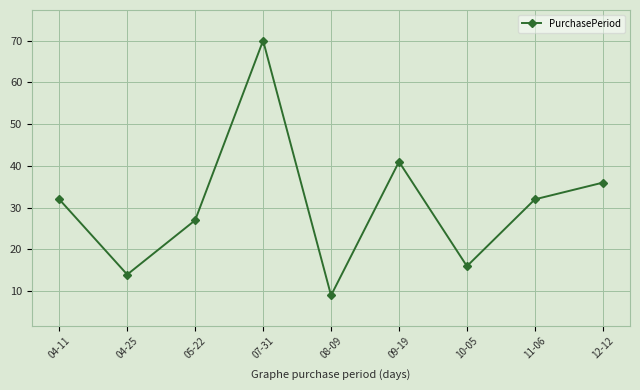

How many points are higher than both their immediate neighbors (excluding endpoints)?

2